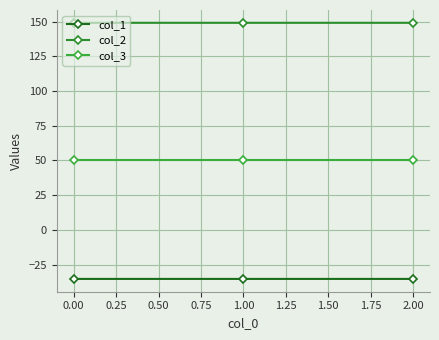

What is the minimum value for col_2?

149.2